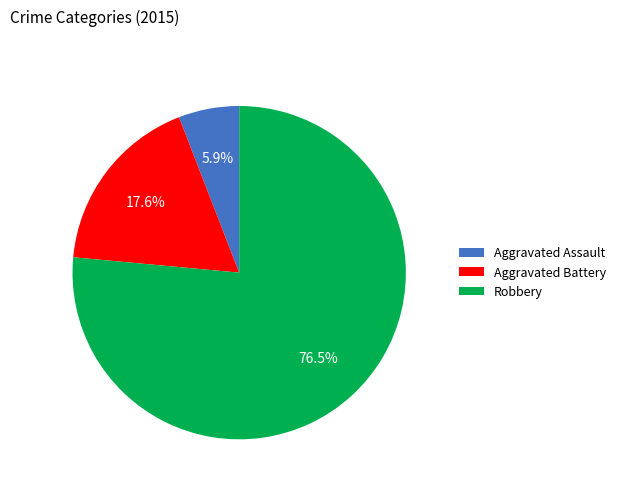

Is there any slice that represents more than half of the pie?

Yes